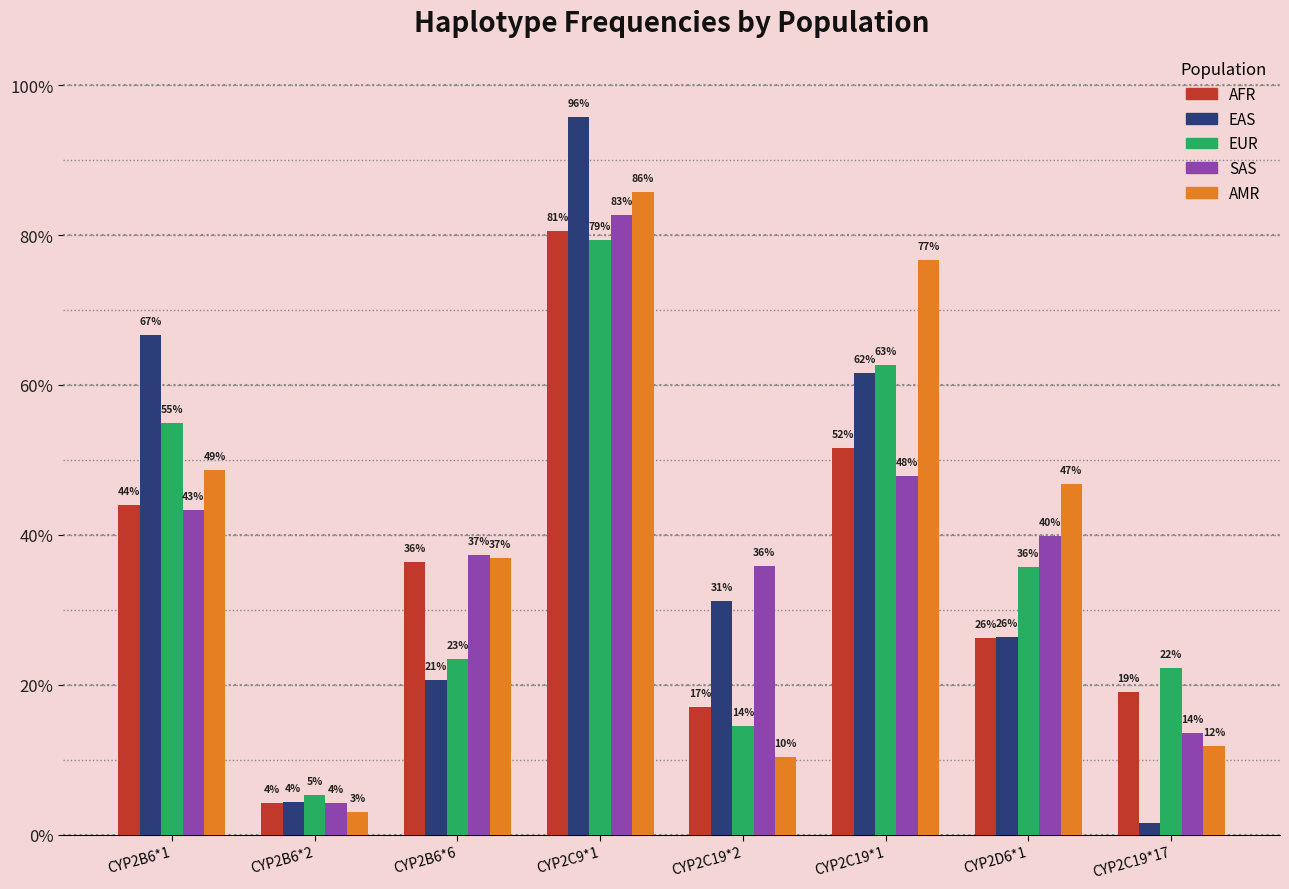

Which series has the largest total across all categories?

AMR